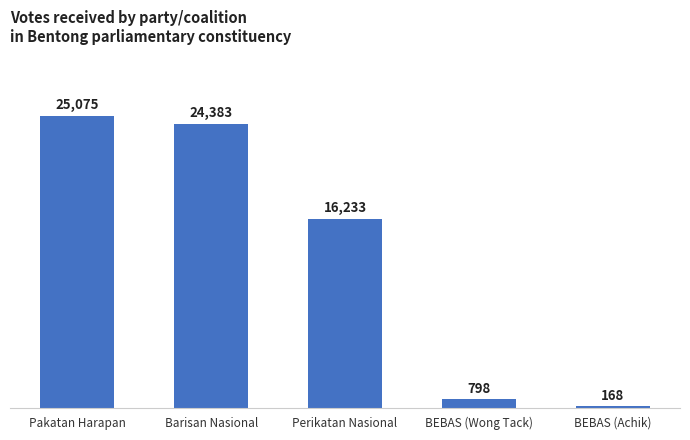

Which has a higher value, Pakatan Harapan or Perikatan Nasional?

Pakatan Harapan